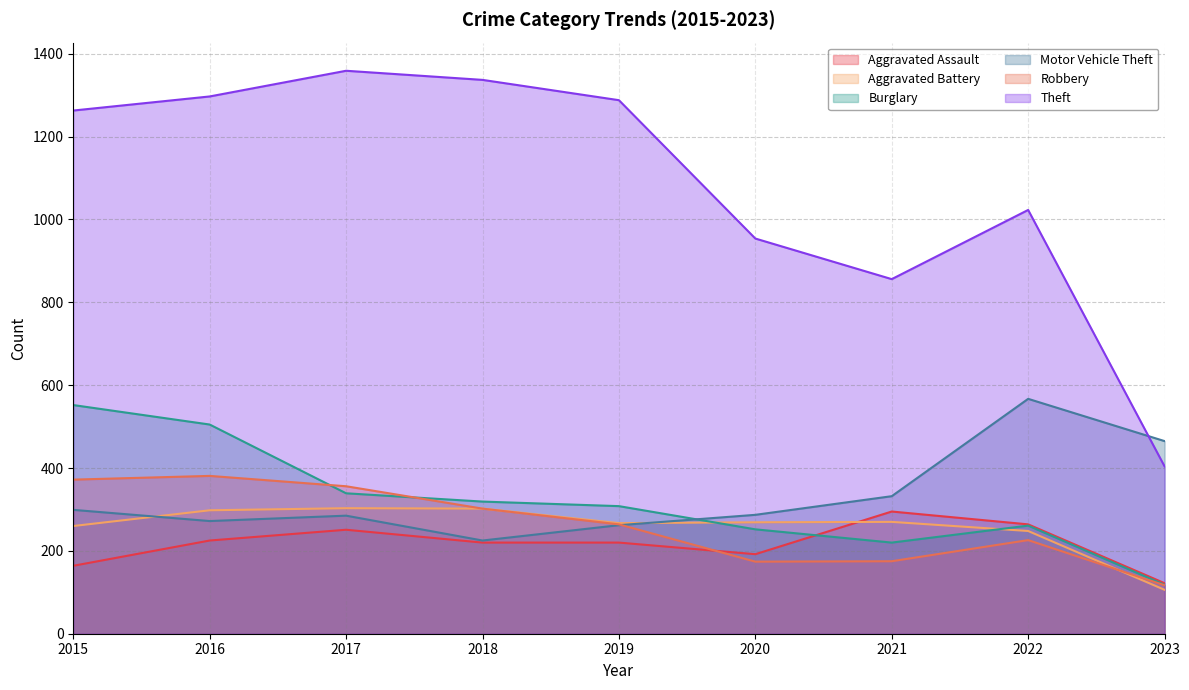

Reading left to right, transcribe all the data shown in this chart.

Aggravated Assault: 2015=164	2016=225	2017=251	2018=220	2019=220	2020=192	2021=295	2022=264	2023=122
Aggravated Battery: 2015=260	2016=298	2017=303	2018=302	2019=267	2020=269	2021=270	2022=248	2023=106
Burglary: 2015=552	2016=505	2017=339	2018=319	2019=308	2020=252	2021=220	2022=261	2023=118
Motor Vehicle Theft: 2015=299	2016=272	2017=285	2018=225	2019=262	2020=287	2021=332	2022=567	2023=465
Robbery: 2015=372	2016=381	2017=356	2018=302	2019=264	2020=174	2021=175	2022=226	2023=117
Theft: 2015=1263	2016=1297	2017=1359	2018=1337	2019=1288	2020=954	2021=856	2022=1023	2023=404